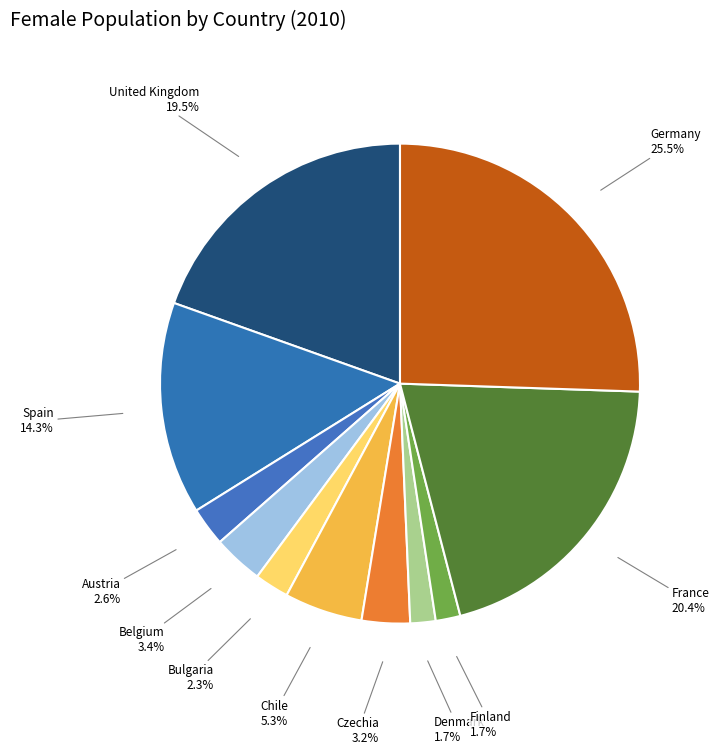

Which has a higher value, Austria or Spain?

Spain